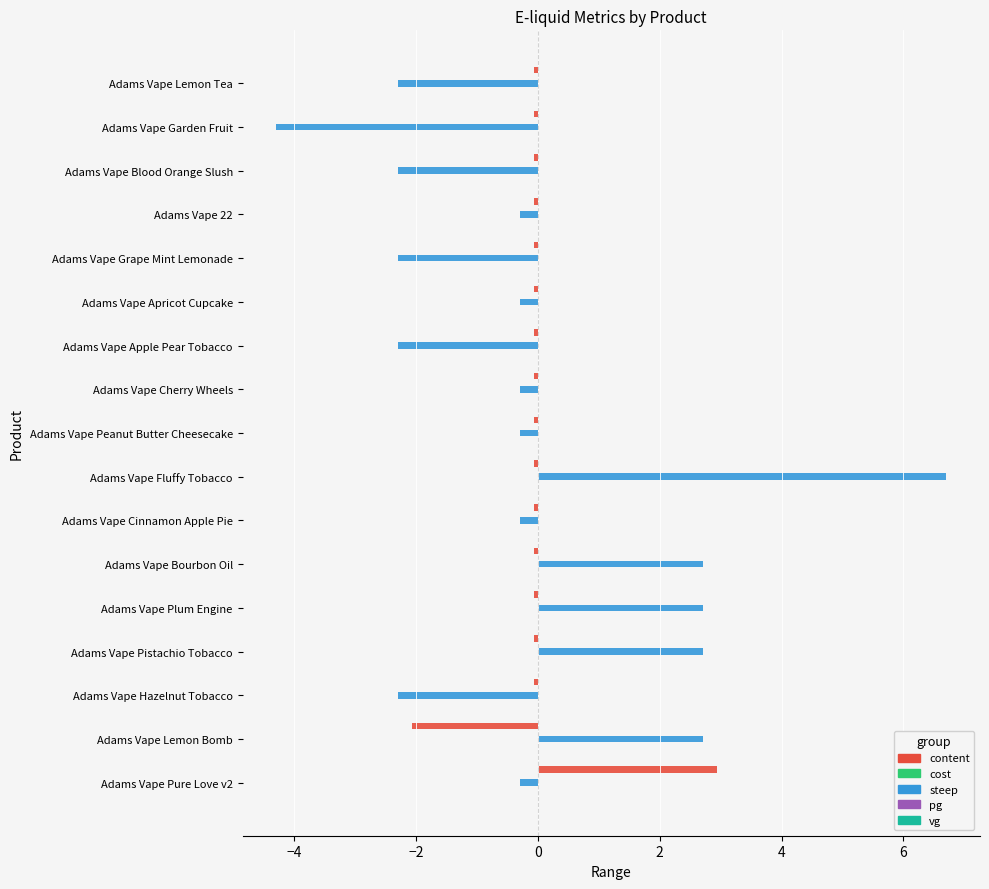

Is the value of content at Adams Vape Garden Fruit greater than the value of steep at Adams Vape Hazelnut Tobacco?

Yes